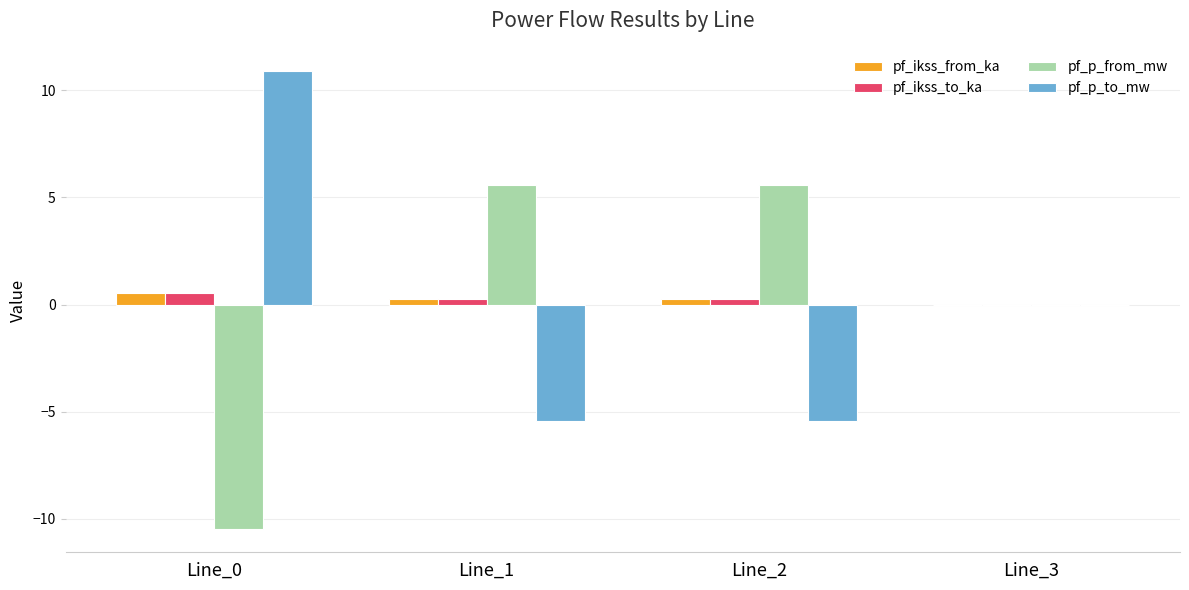

What is the maximum value for pf_p_from_mw?

5.6